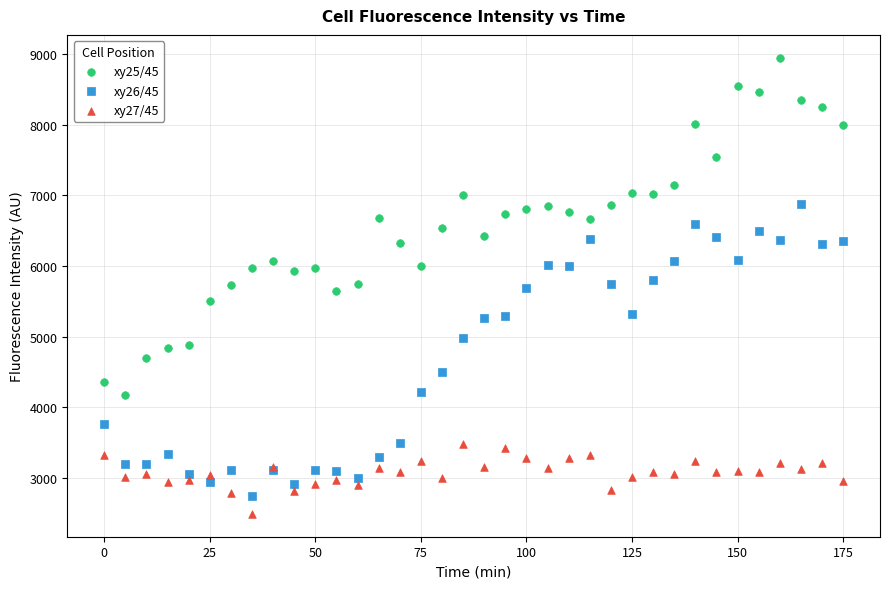

Which series has the widest spread of Y values?

xy25/45